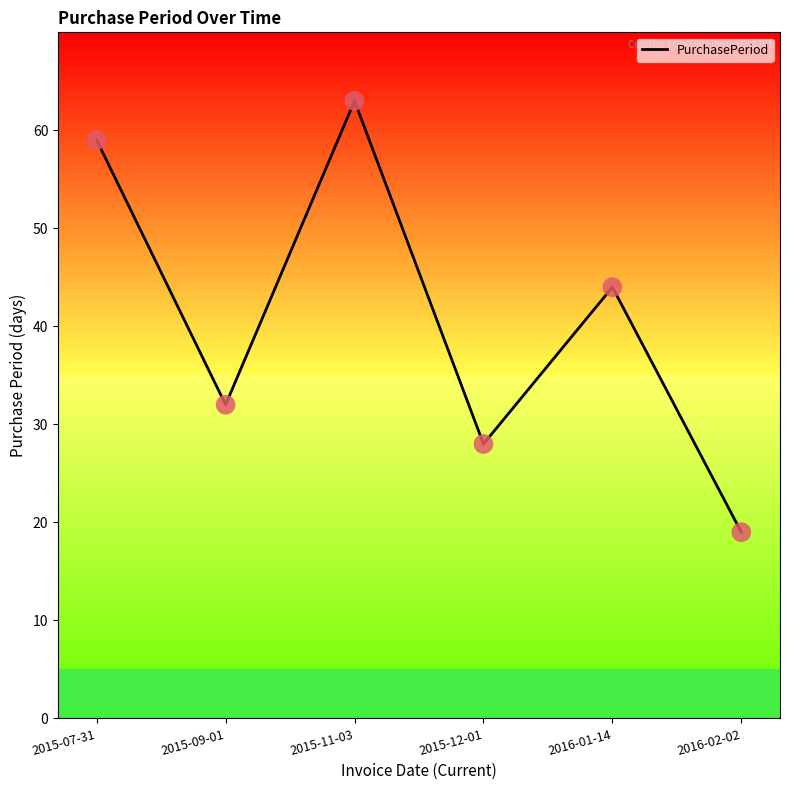

Between 2016-01-14 and 2016-02-02, which is larger?

2016-01-14